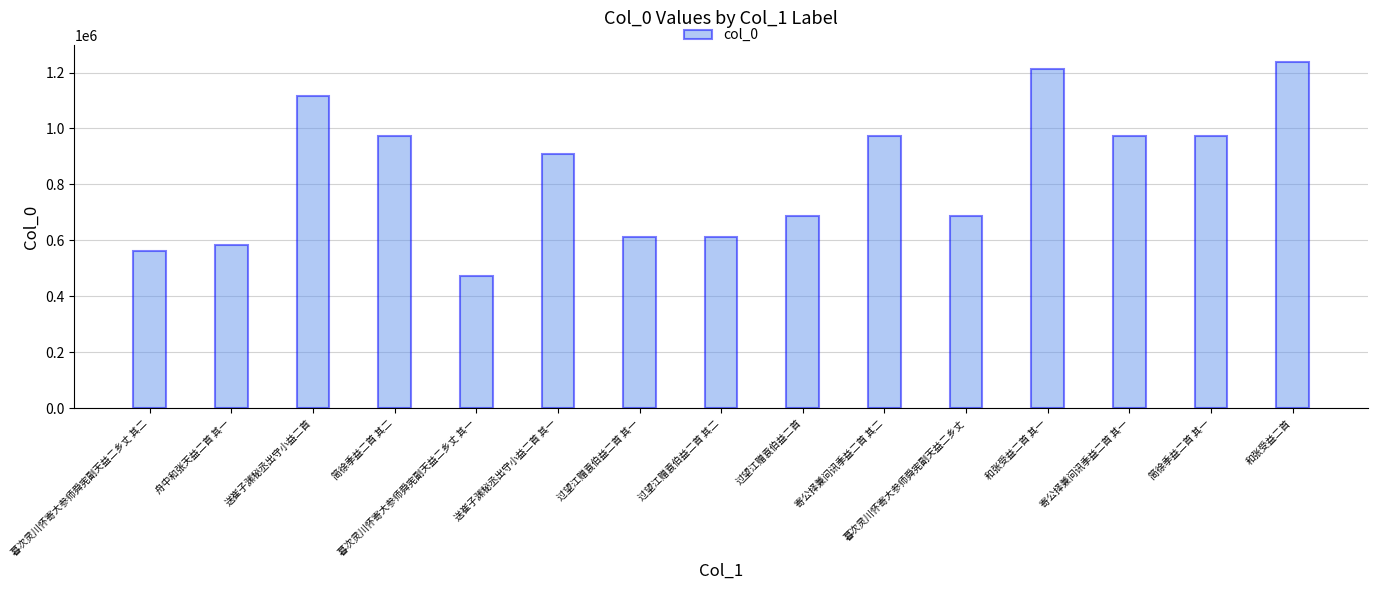

Does the chart contain stacked bars?

No